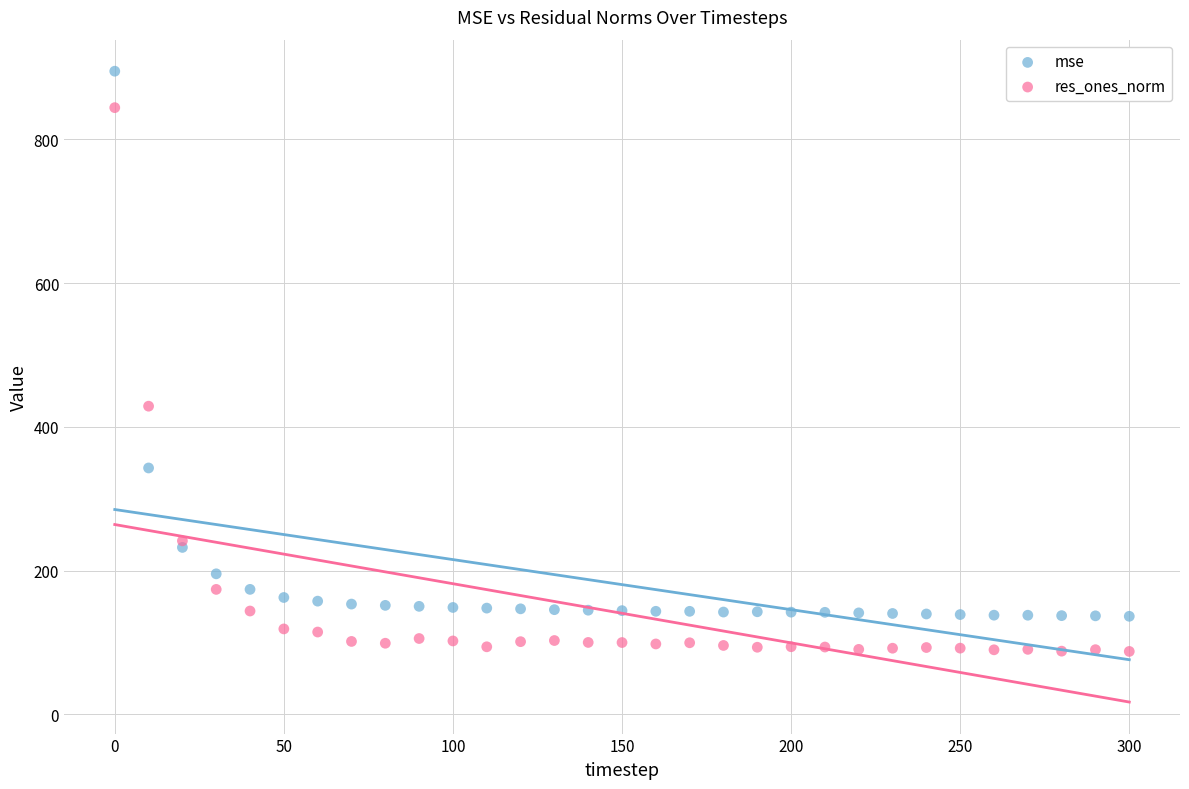

What are all the series names shown in the legend?

mse, res_ones_norm